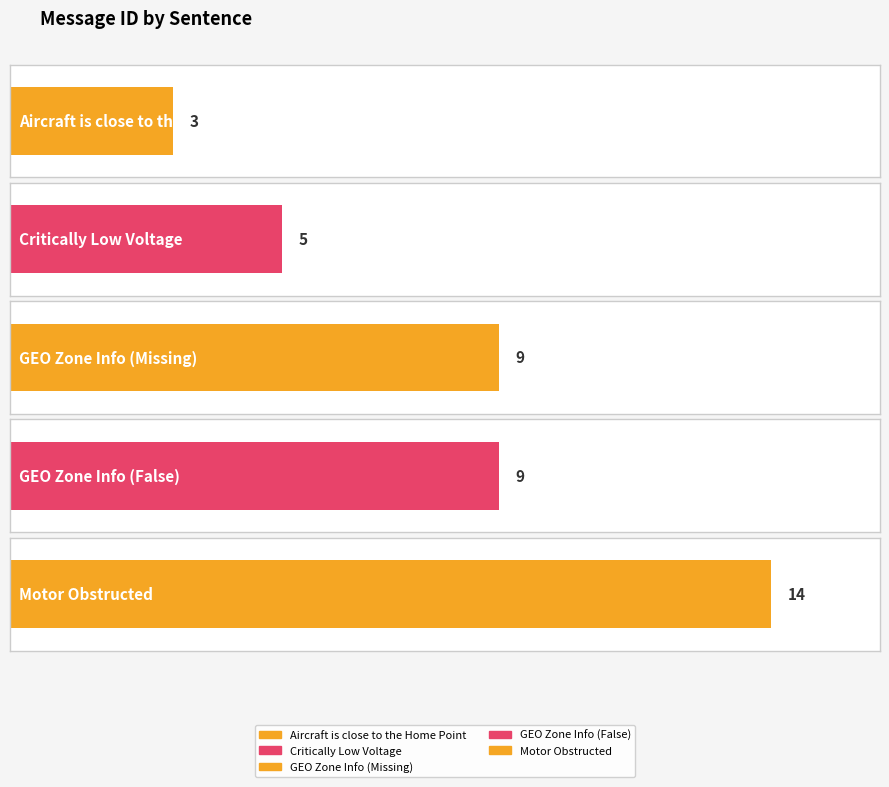

Which category has the highest value across all series?

Motor Obstructed